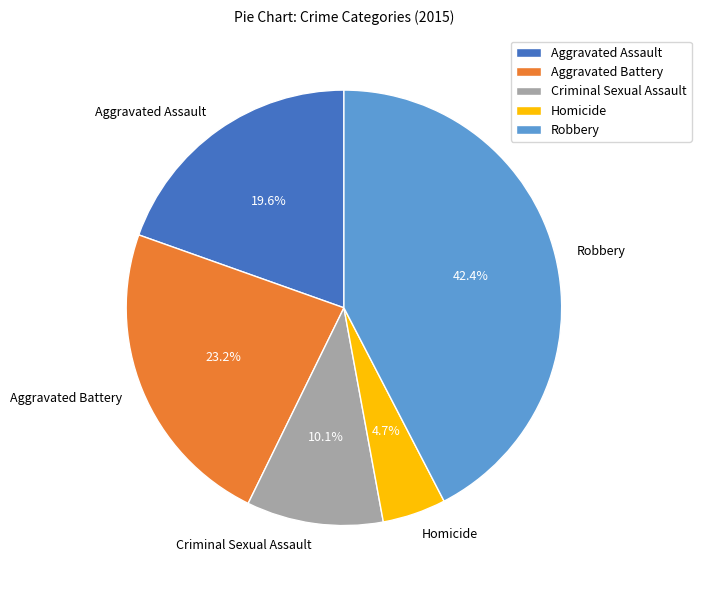

Which slice is the largest?

Robbery